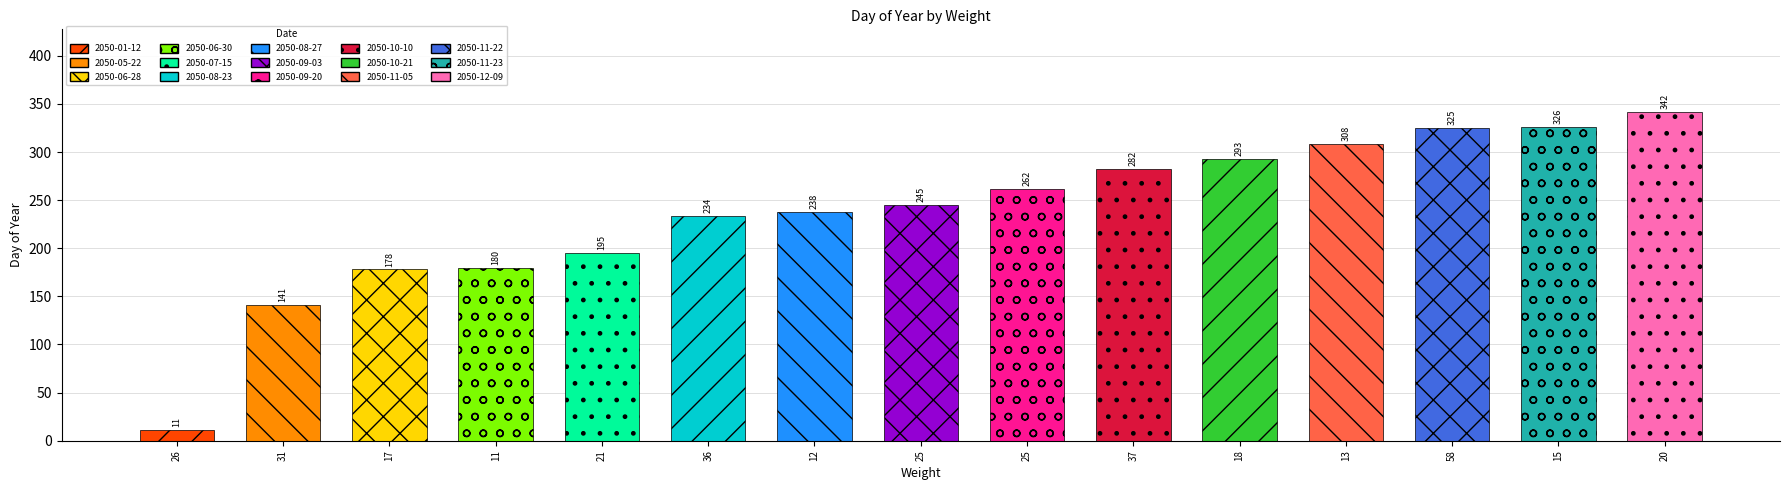

What is the difference between the maximum and second lowest values?

201